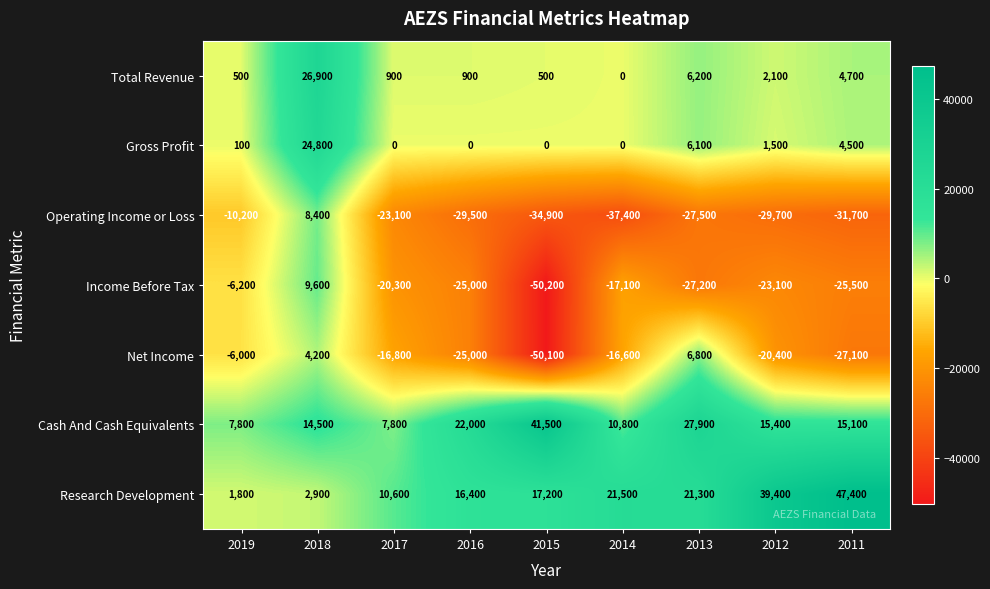

Is the value of Cash And Cash Equivalents at 2015 greater than the value of Research Development at 2017?

Yes